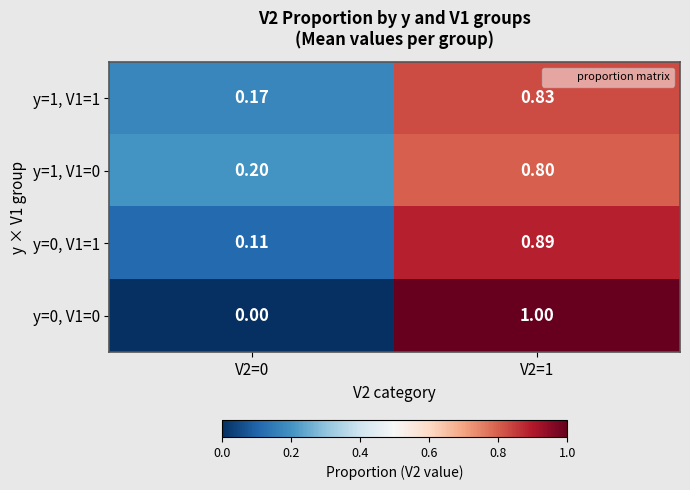

Is the value of y=0, V1=1 at V2=0 greater than the value of y=1, V1=0 at V2=1?

No